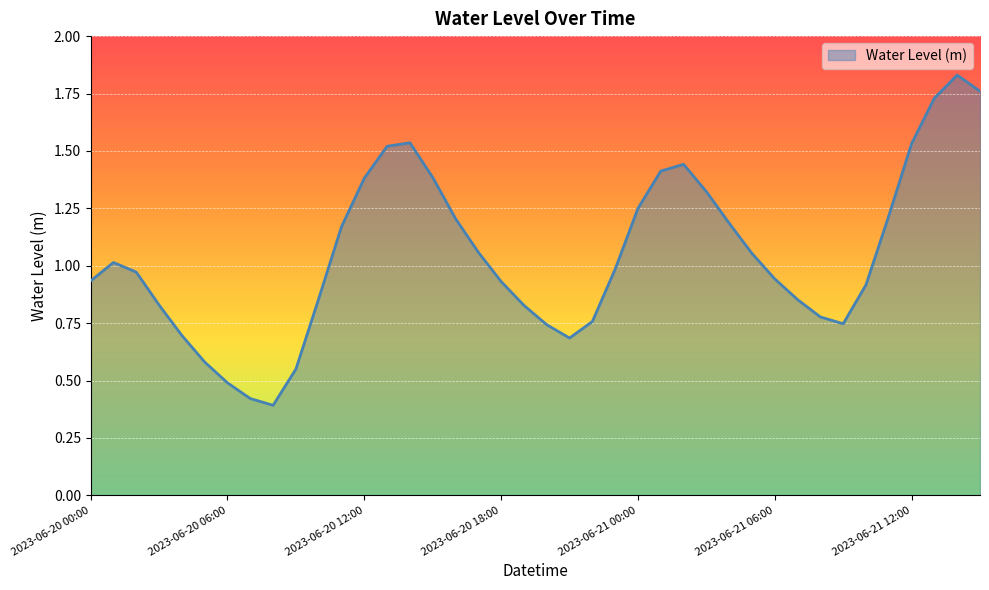

Count the number of categories in the chart.

40